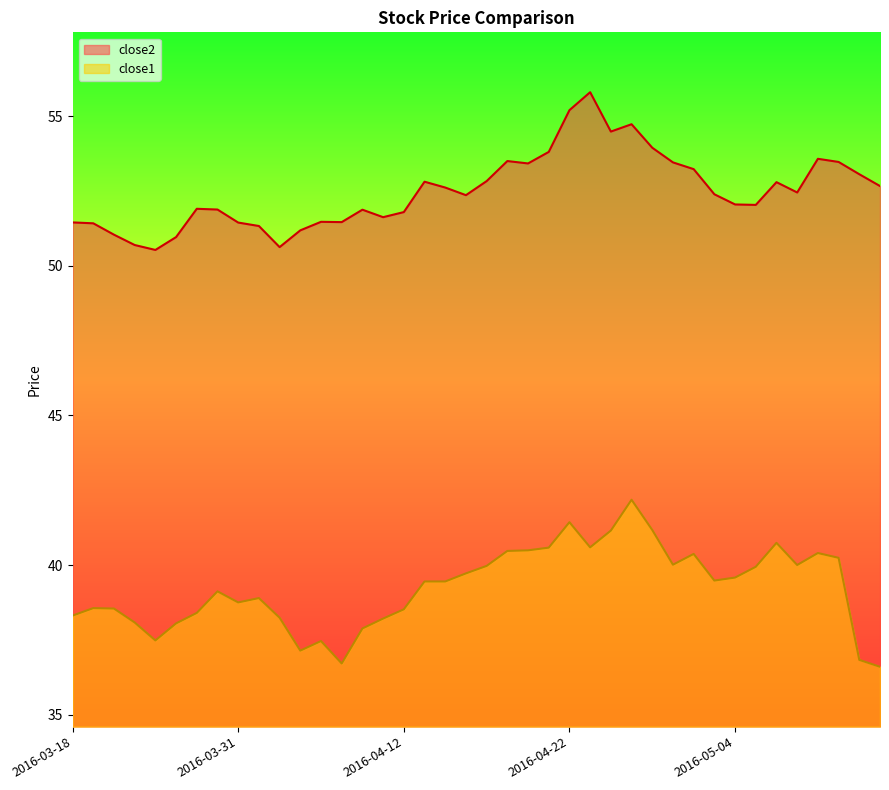

Rank the series at 2016-04-11 from lowest to highest value.

close1, close2